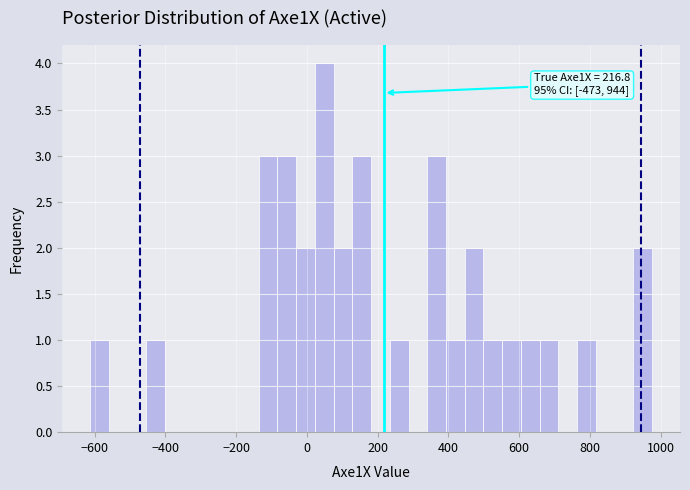

Around what value on the x-axis is the tallest bar? Give the approximate position of its centre, as read against the axis.

40